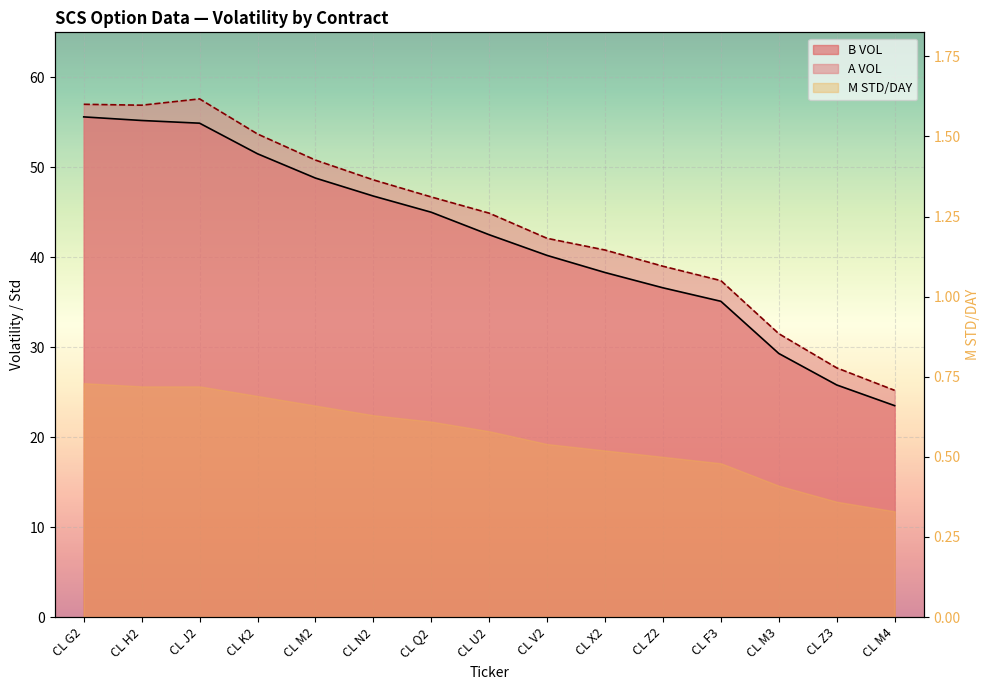

Read the A VOL value at CL X2.

40.8